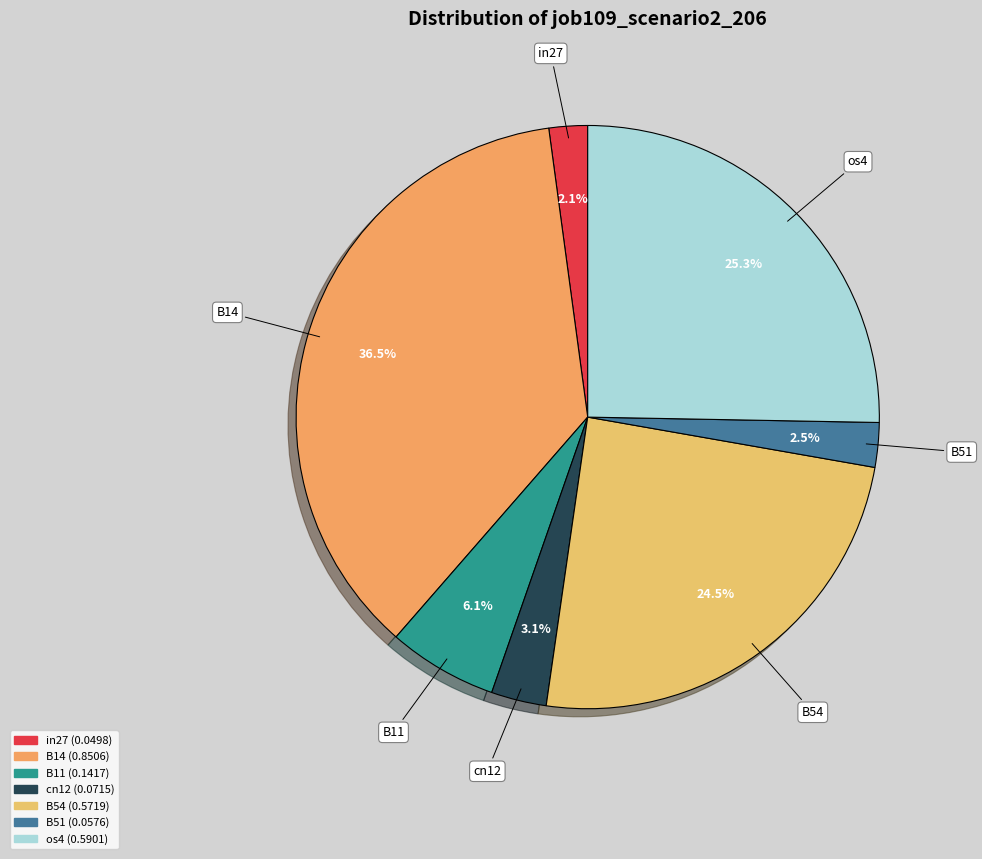

How many slices are in this pie chart?

7